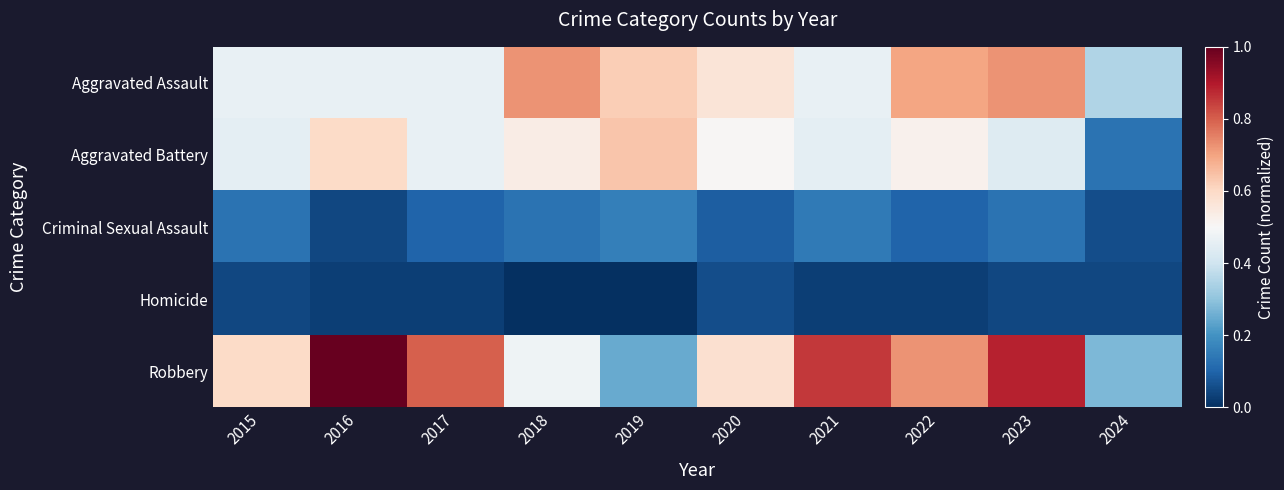

At which category is the sum across all series the highest?

2023